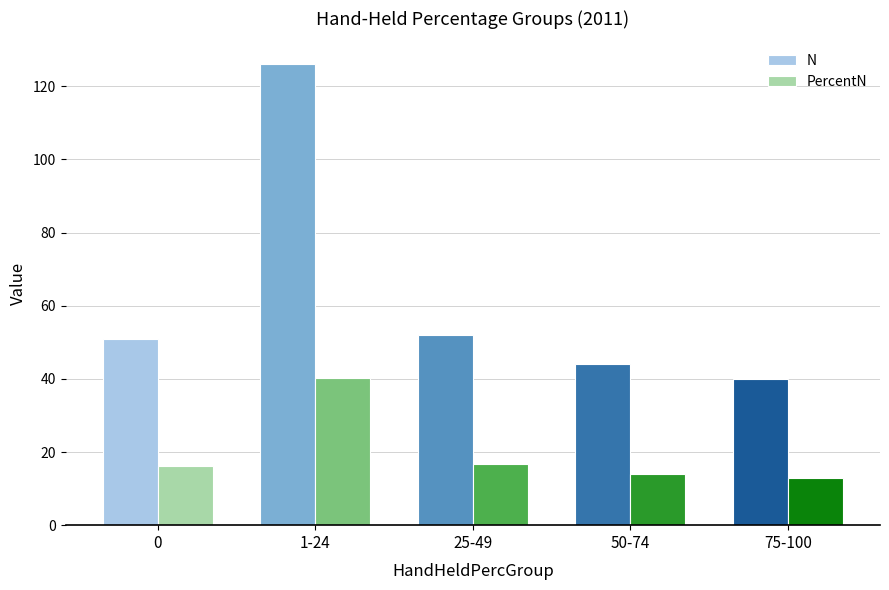

Does the chart contain any negative values?

No